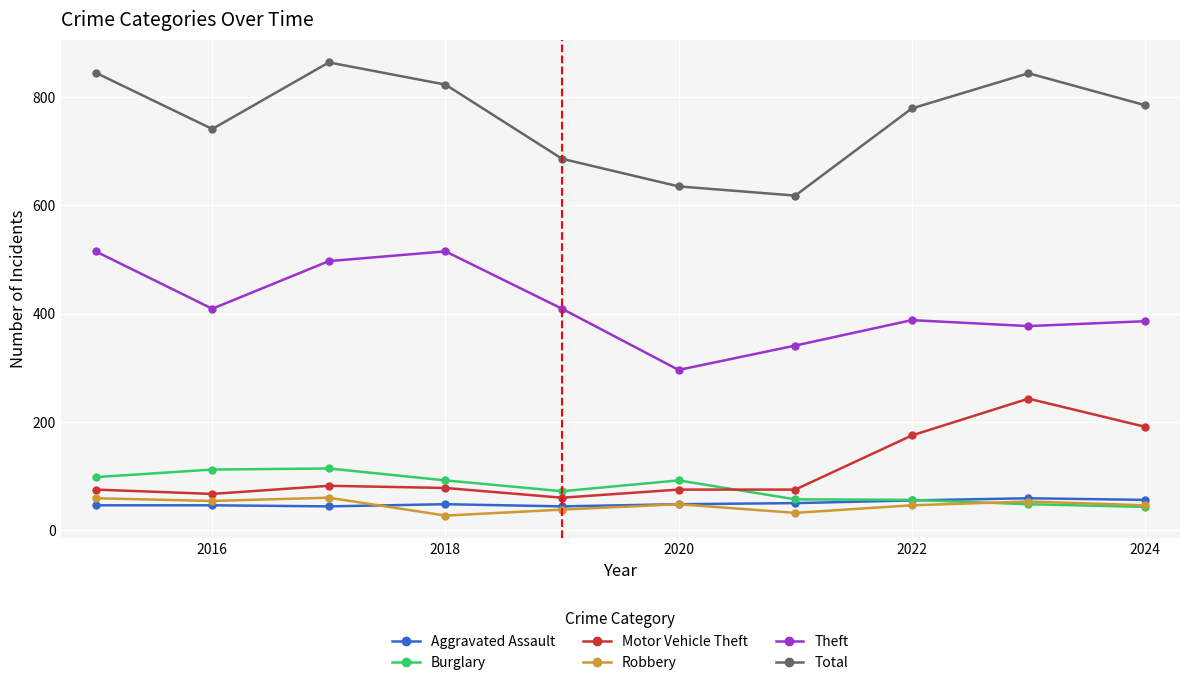

What is the difference between the second highest and minimum values in the Burglary series?

69